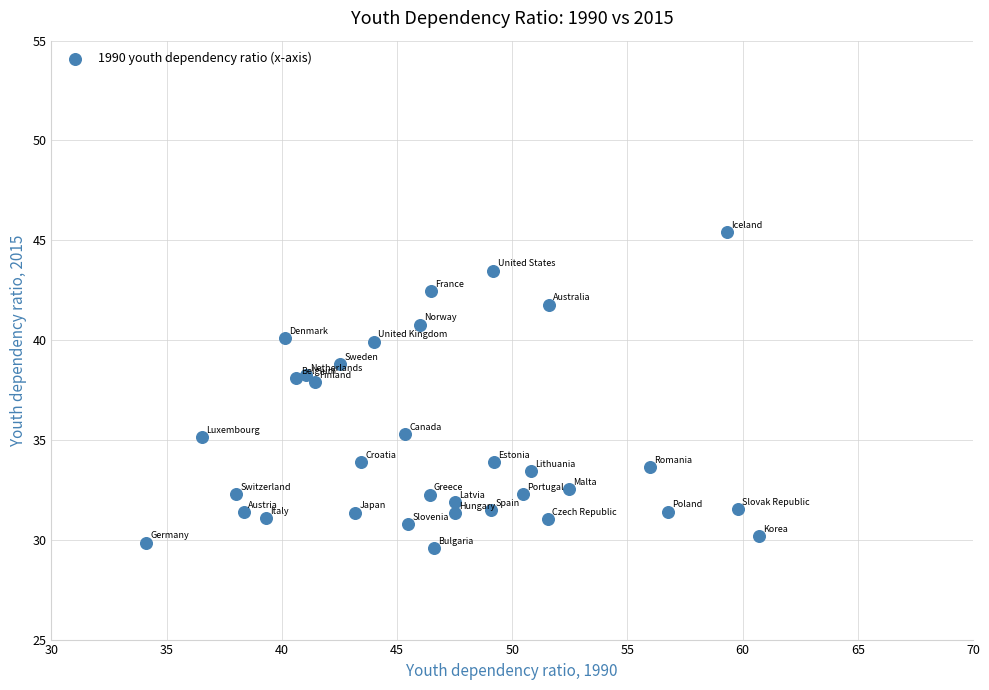

What is the range of Y values (max minus min)?

15.8